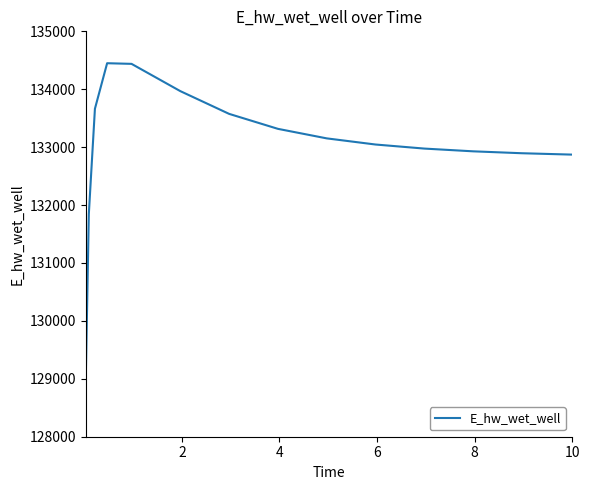

What is the difference between the maximum and minimum values?

5445.6